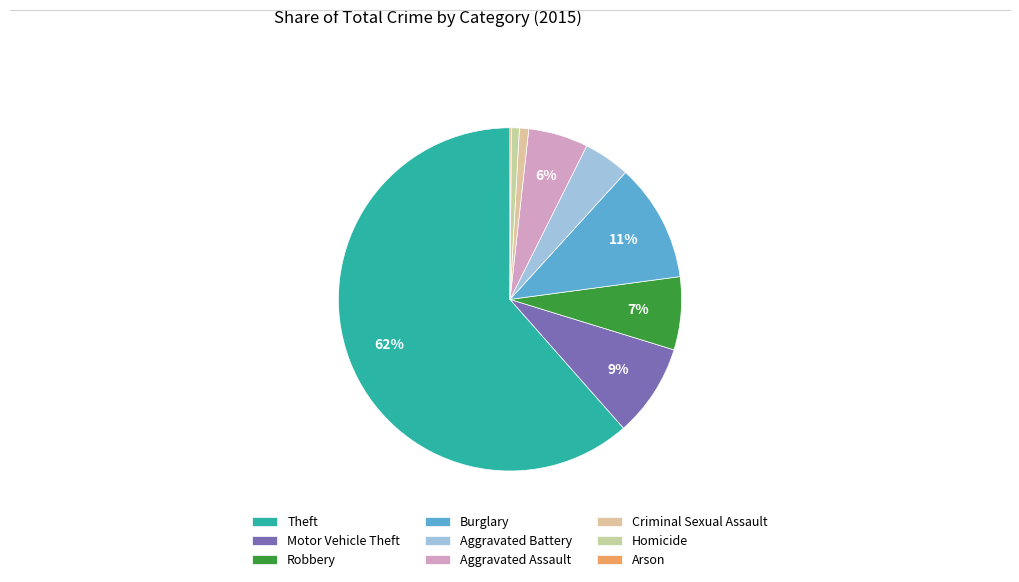

What is the majority slice?

Theft